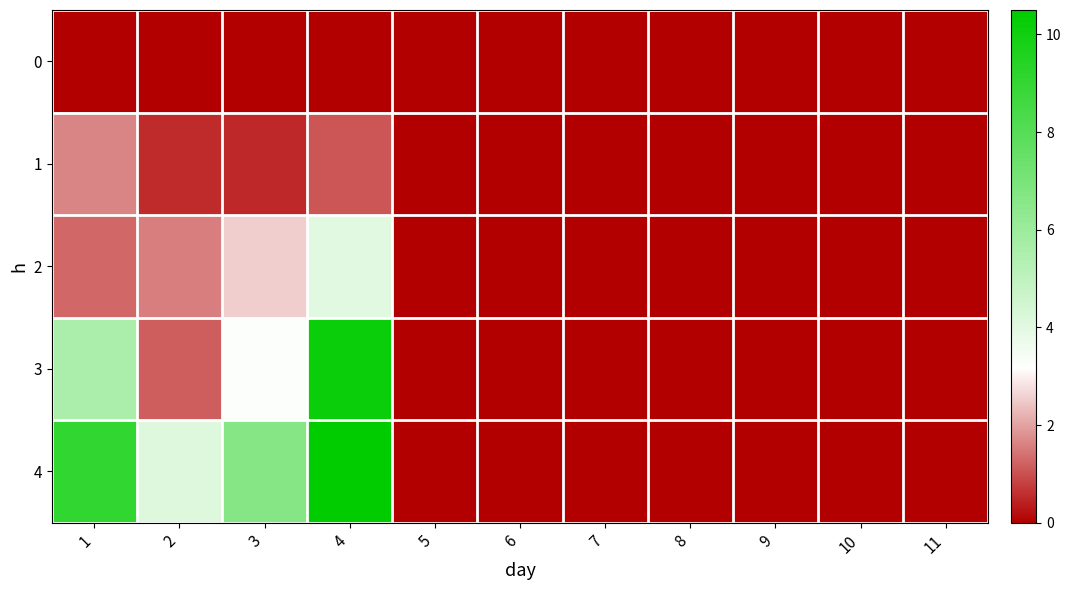

Reading left to right, what are all the values shown in this chart?

0: 1=0.0	2=0.0	3=0.0	4=0.0	5=0.0	6=0.0	7=0.0	8=0.0	9=0.0	10=0.0	11=0.0
1: 1=1.6	2=0.5	3=0.5	4=1.1	5=0.0	6=0.0	7=0.0	8=0.0	9=0.0	10=0.0	11=0.0
2: 1=1.3	2=1.6	3=2.6	4=4.0	5=0.0	6=0.0	7=0.0	8=0.0	9=0.0	10=0.0	11=0.0
3: 1=5.6	2=1.2	3=3.3	4=10.2	5=0.0	6=0.0	7=0.0	8=0.0	9=0.0	10=0.0	11=0.0
4: 1=9.0	2=4.1	3=6.6	4=10.5	5=0.0	6=0.0	7=0.0	8=0.0	9=0.0	10=0.0	11=0.0